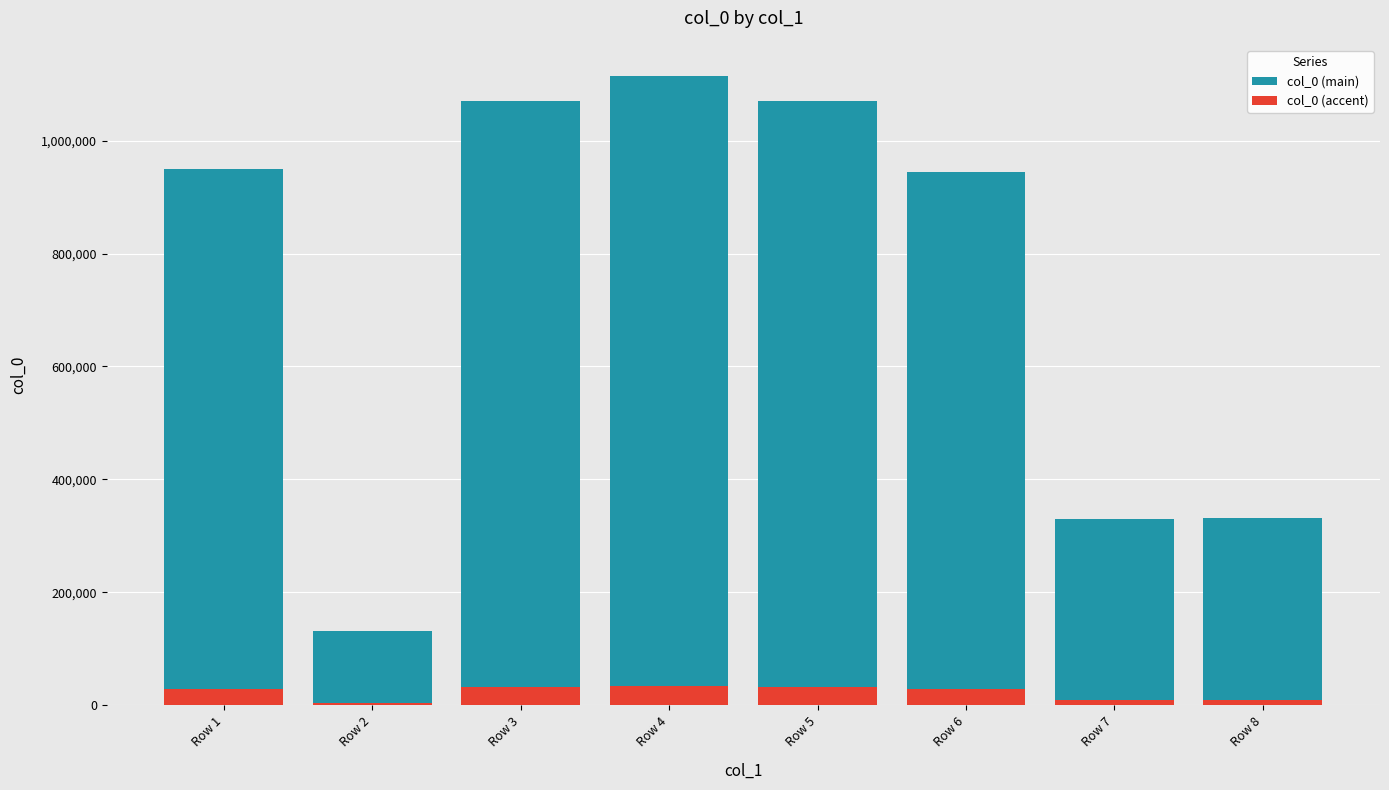

What are all the series names shown in the legend?

col_0 (main), col_0 (accent)